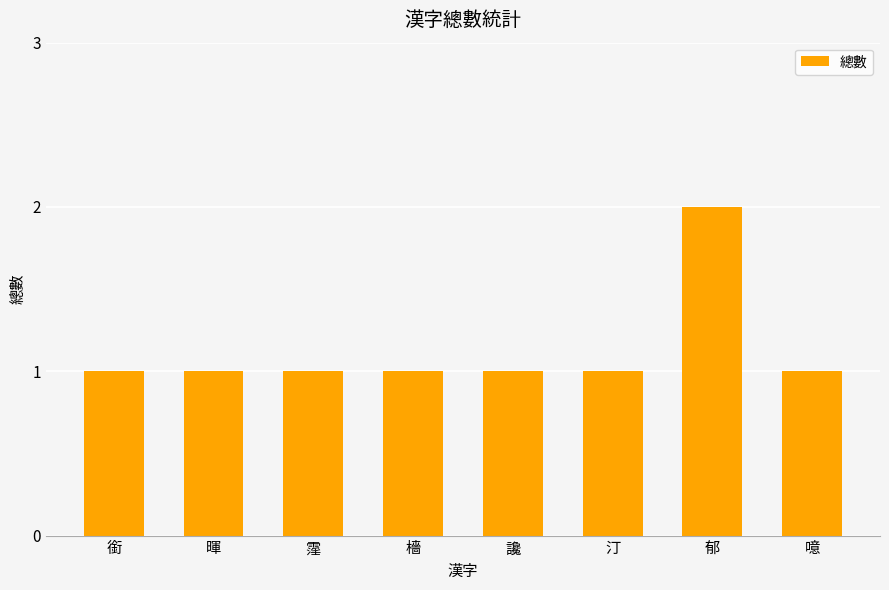

What is the ratio of the value at 暉 to the value at 郁?

0.5